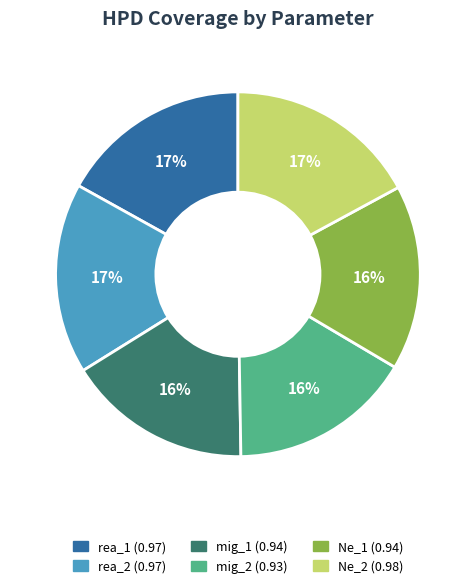

The mig_2 slice represents 16% of the pie. True or false?

True